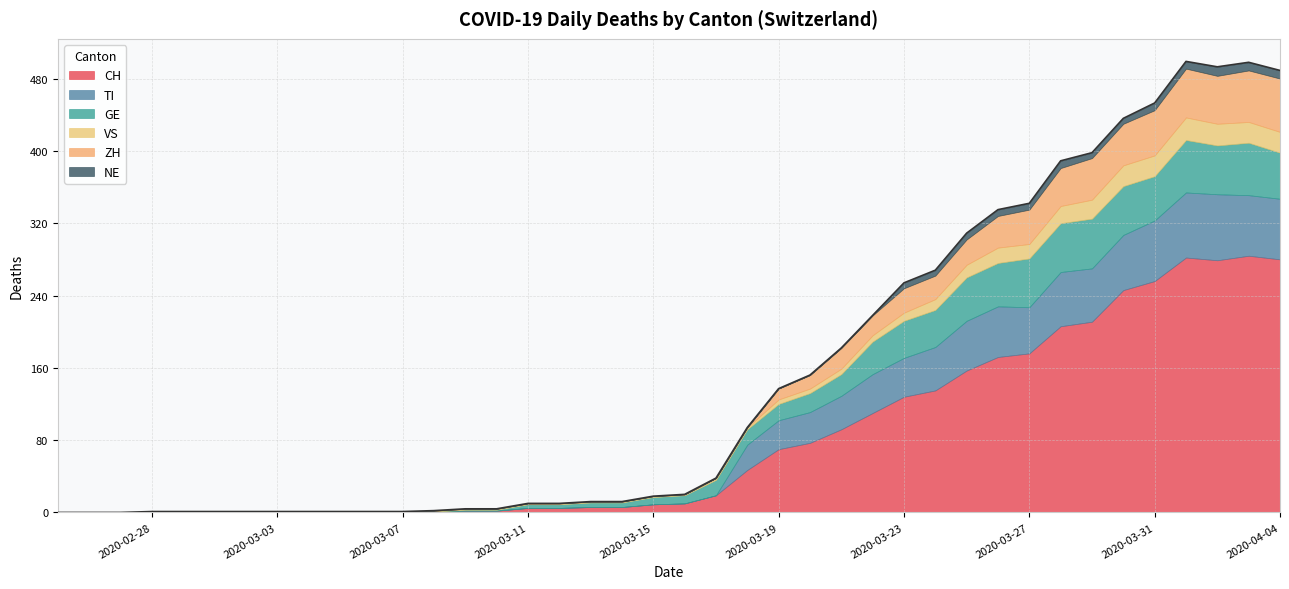

What are all the series names shown in the legend?

CH, TI, GE, VS, ZH, NE